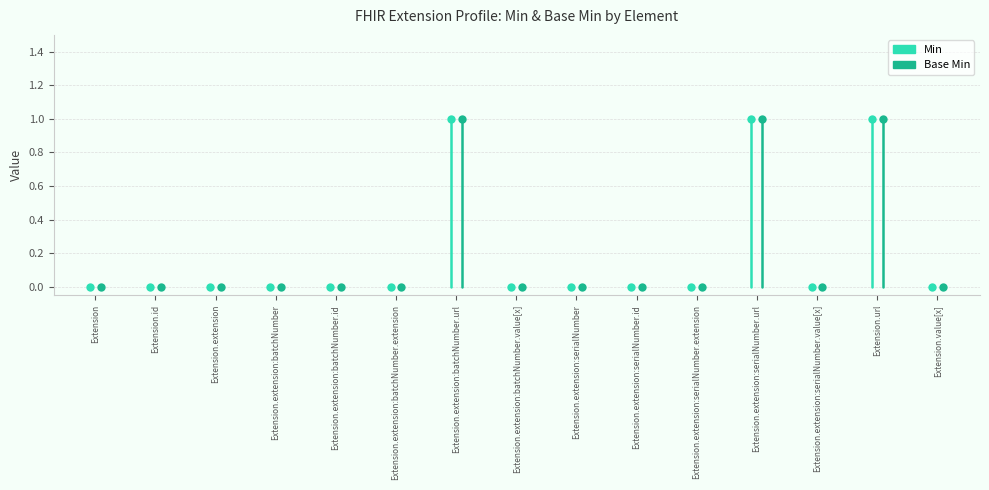

At which label does Min reach its peak?

Extension.extension:batchNumber.url